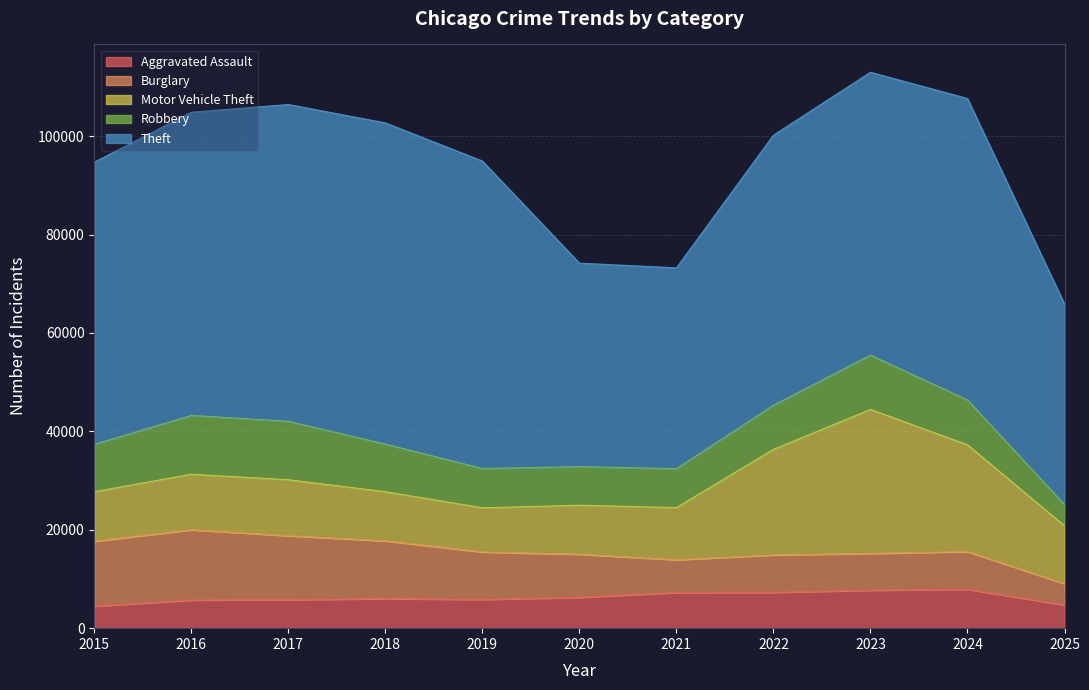

Is the value of Robbery at 2018 greater than the value of Burglary at 2022?

Yes